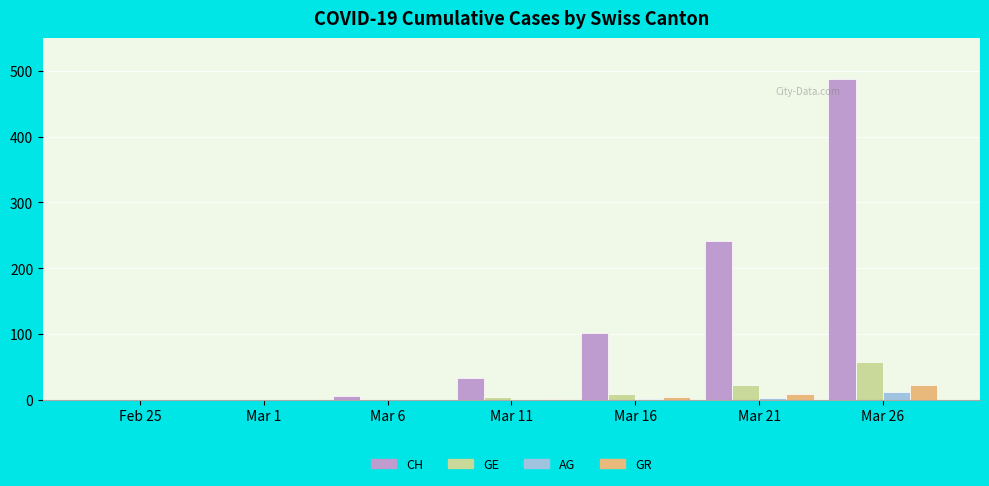

True or false: GE has a value of 0 at Feb 25.

True